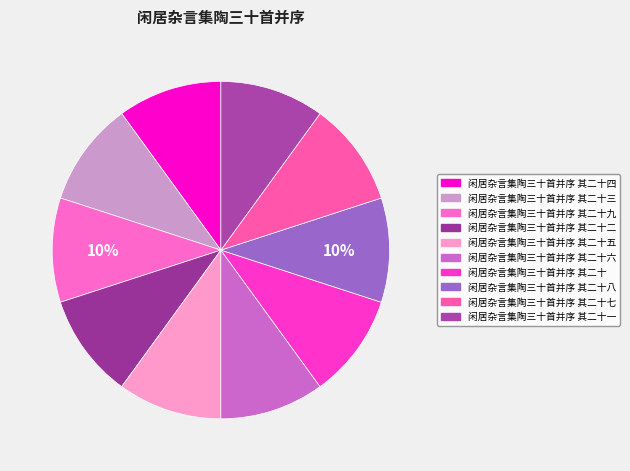

How many slices are in this pie chart?

10